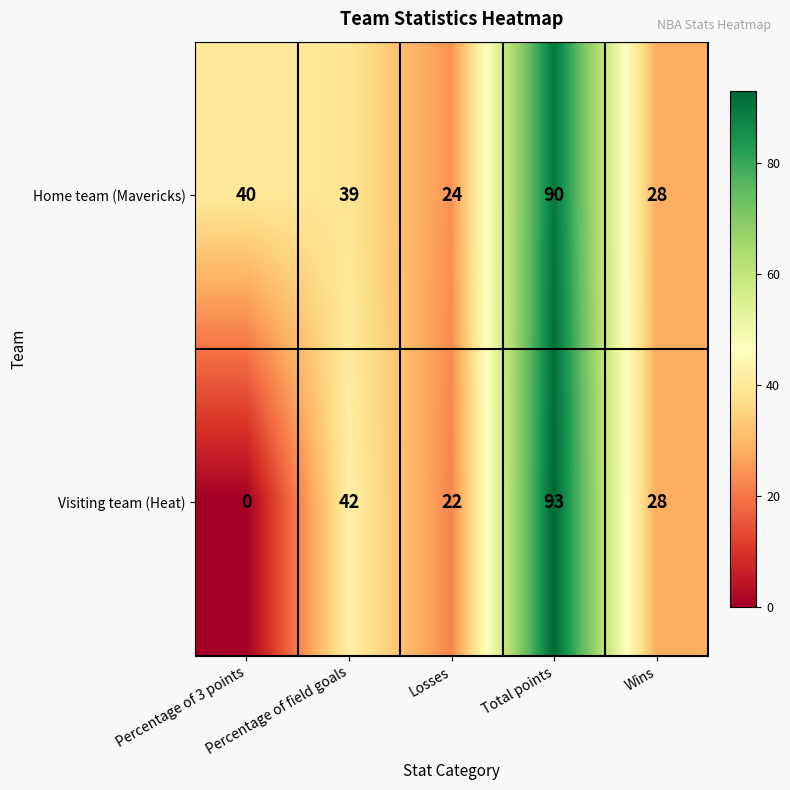

What is the average value of the Visiting team (Heat) series?

37